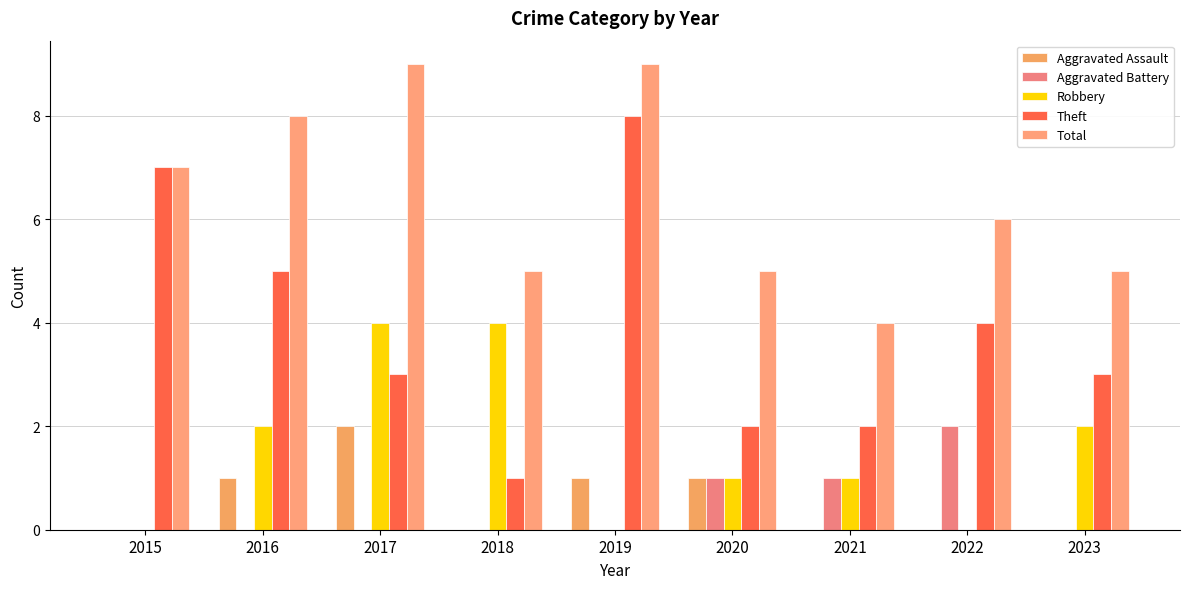

Which category has the lowest value across all series?

2015